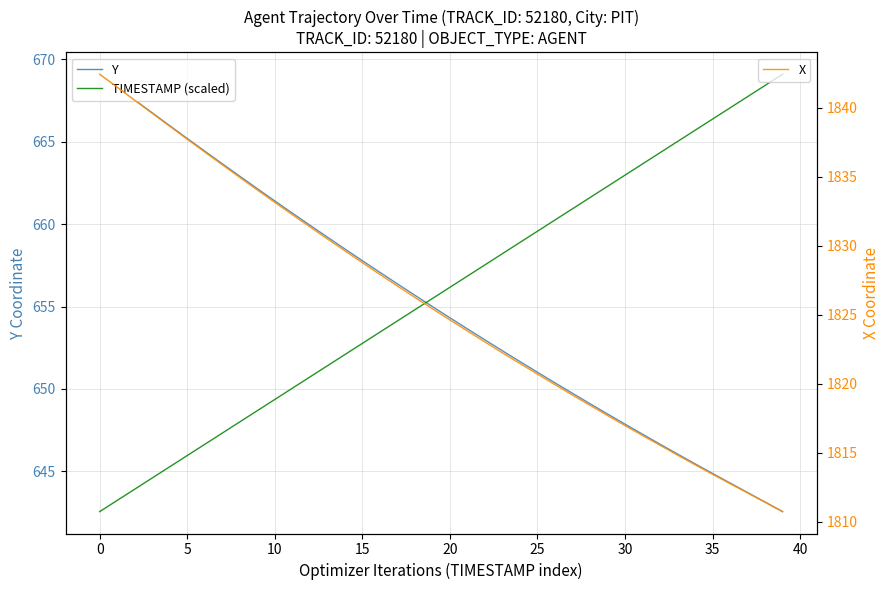

What is the lowest value of the X series?

1810.7